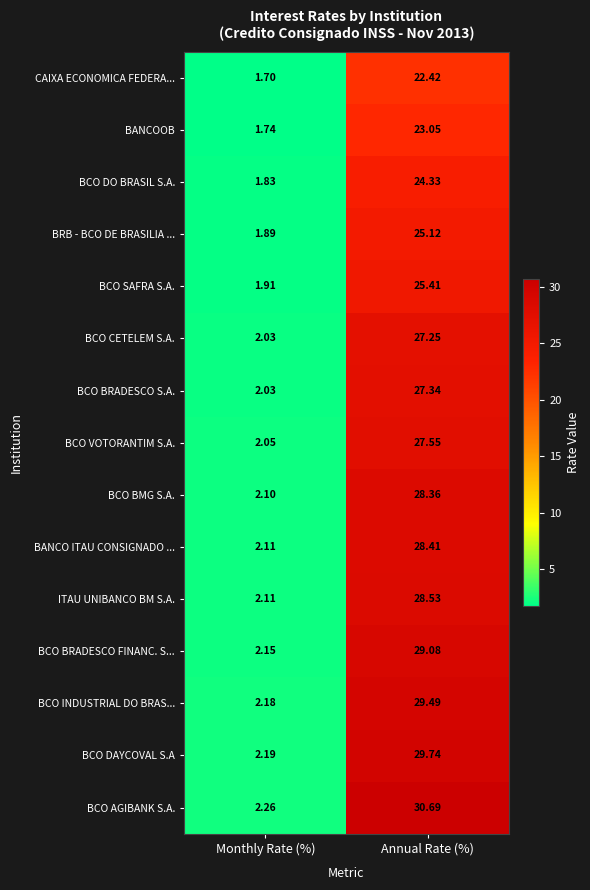

What is the total value across all series at Annual Rate (%)?

406.8